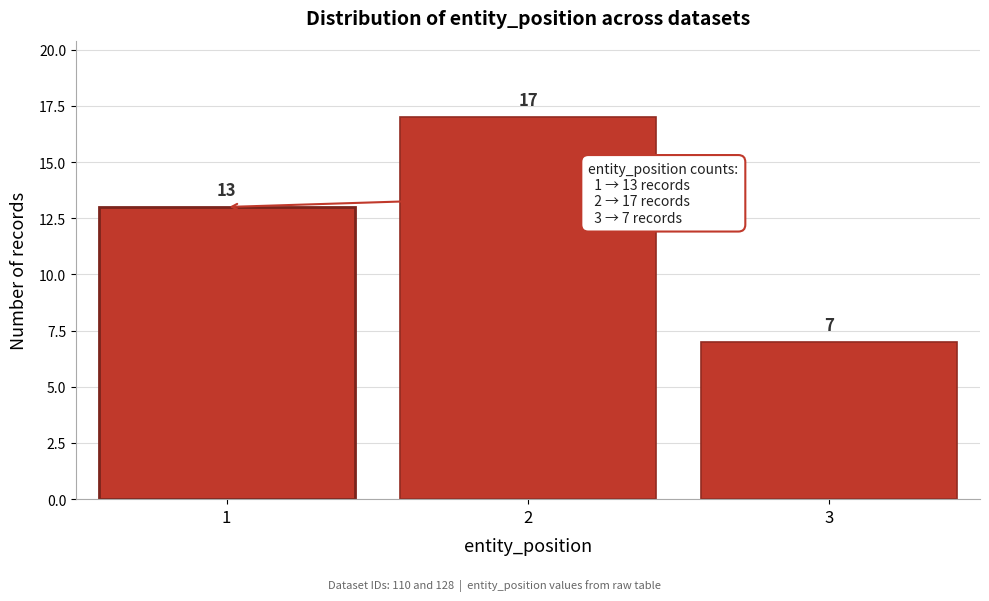

Reading left to right, transcribe all the data shown in this chart.

1=13	2=17	3=7